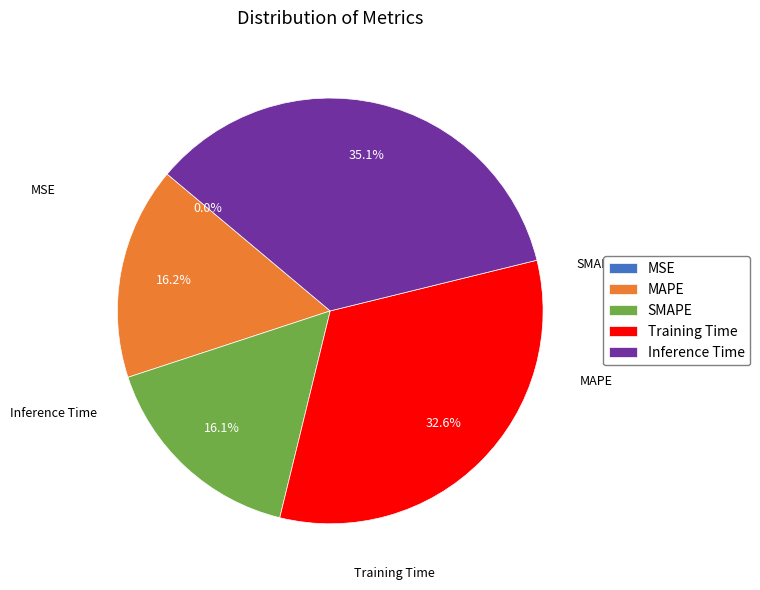

To the nearest percent, what percentage of the pie is Inference Time?

35%